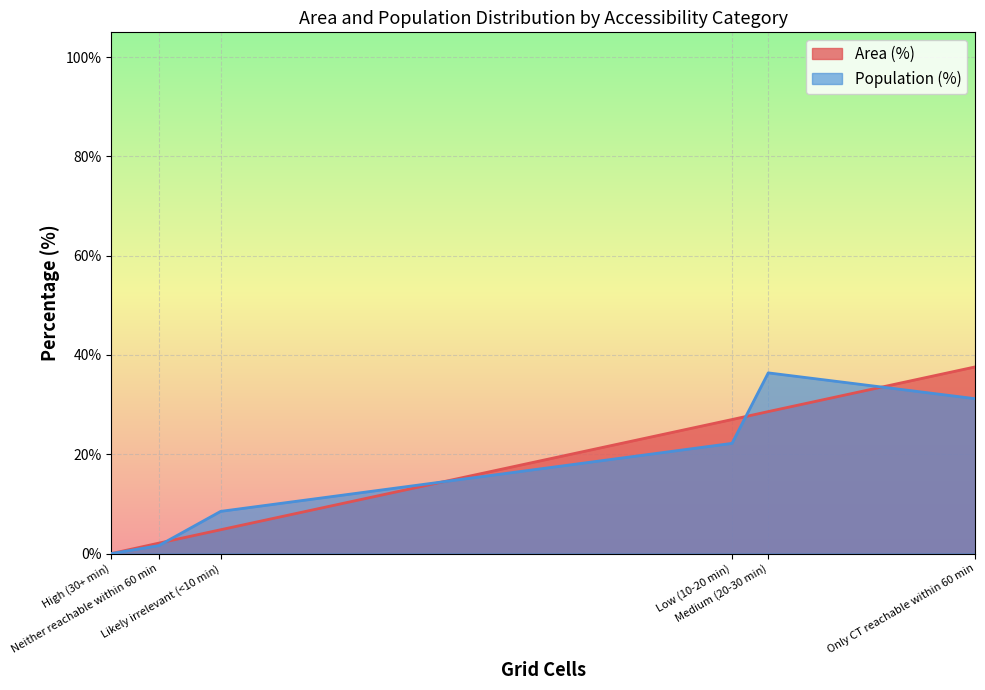

The value of Population (%) at High (30+ min) is 0.0. True or false?

True